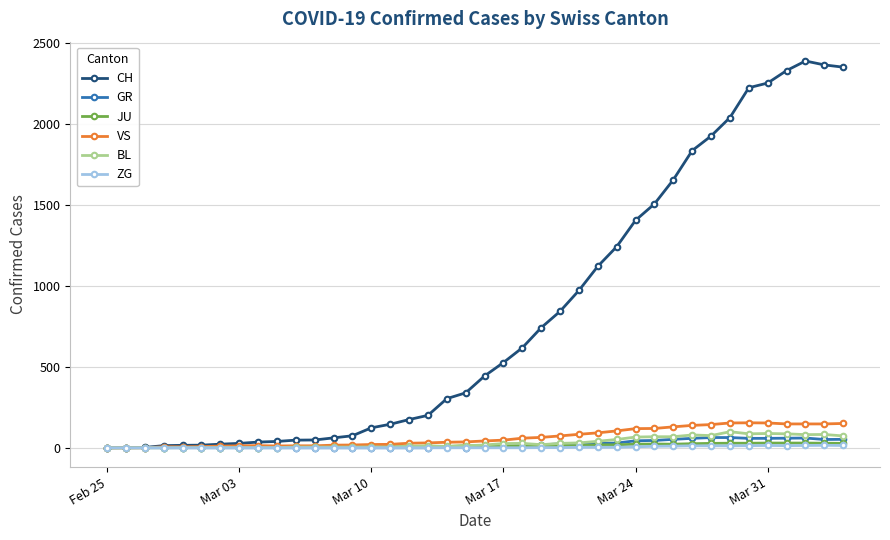

Which series has the largest range (max minus min)?

CH